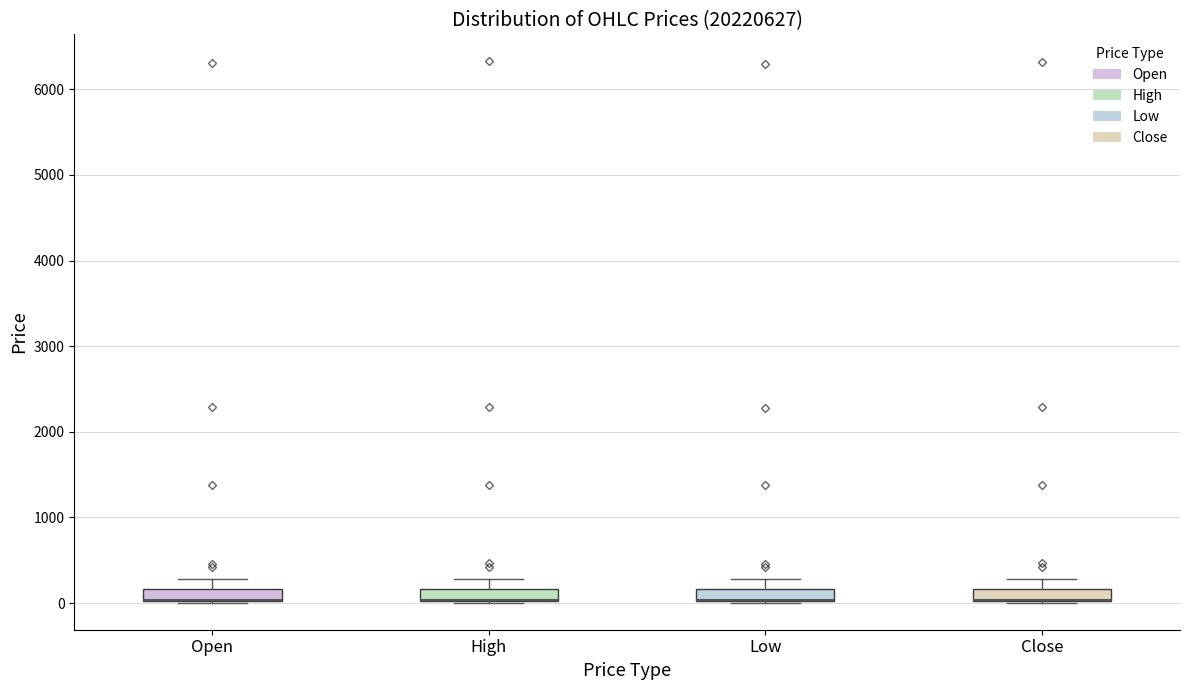

Where is the lower edge of the box for Close on the y-axis? The values are not printed on the chart, so give them approximately, as read against the axis.

0